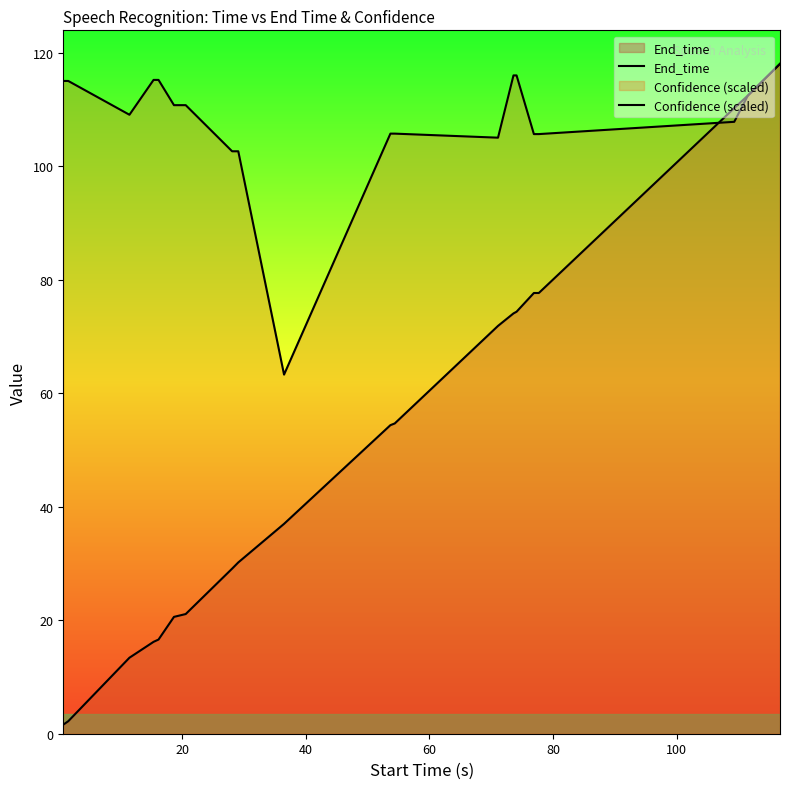

At how many categories does at least one series exceed 29?

20